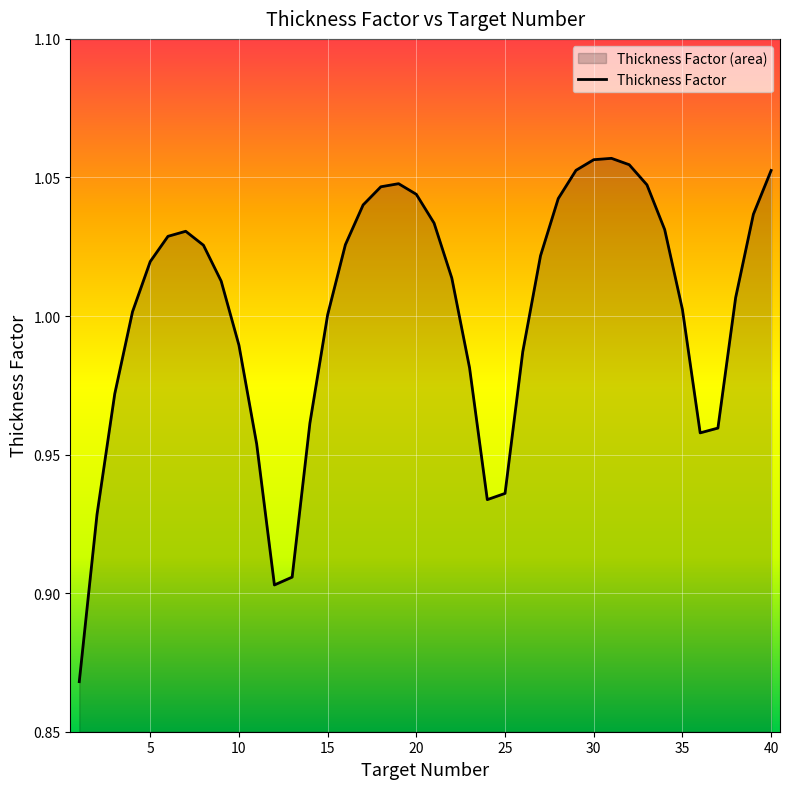

The chart shows a value of 1.7 at 15. True or false?

False